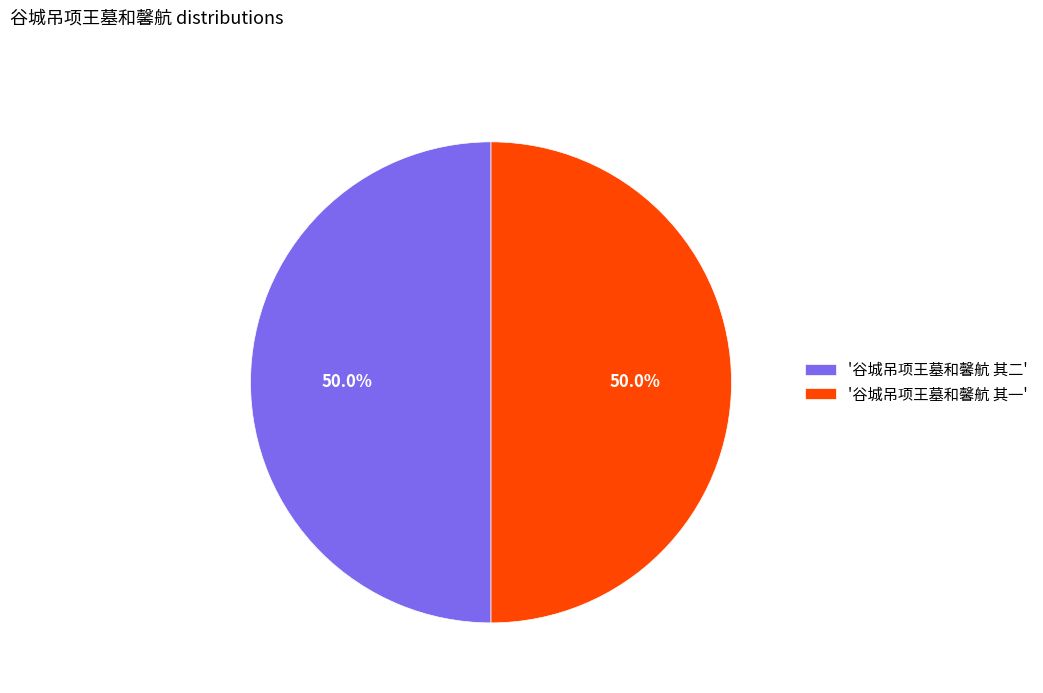

What is the total percentage of '谷城吊项王墓和馨航 其一' and '谷城吊项王墓和馨航 其二'?

100.0%